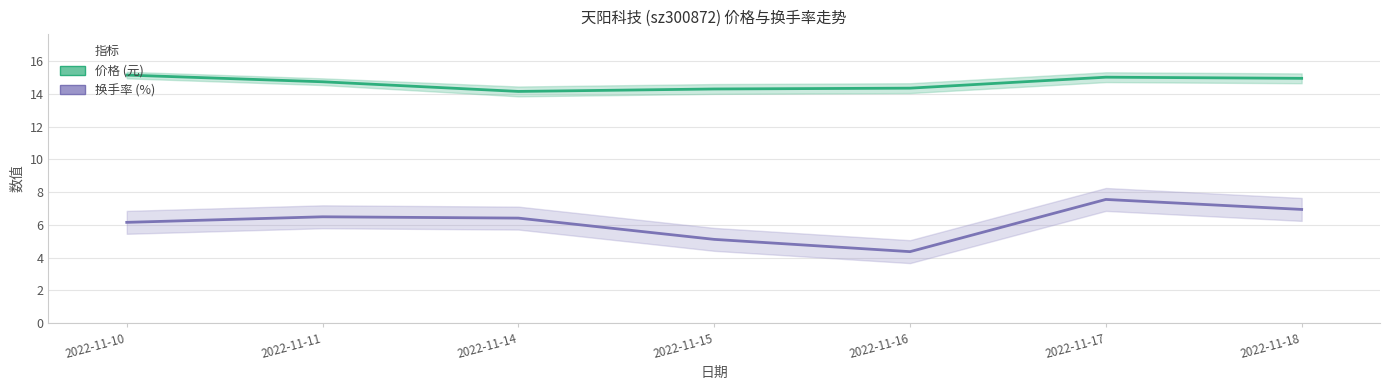

Is the value of 换手率 (%) at 2022-11-15 greater than the value of 价格 (元) at 2022-11-10?

No